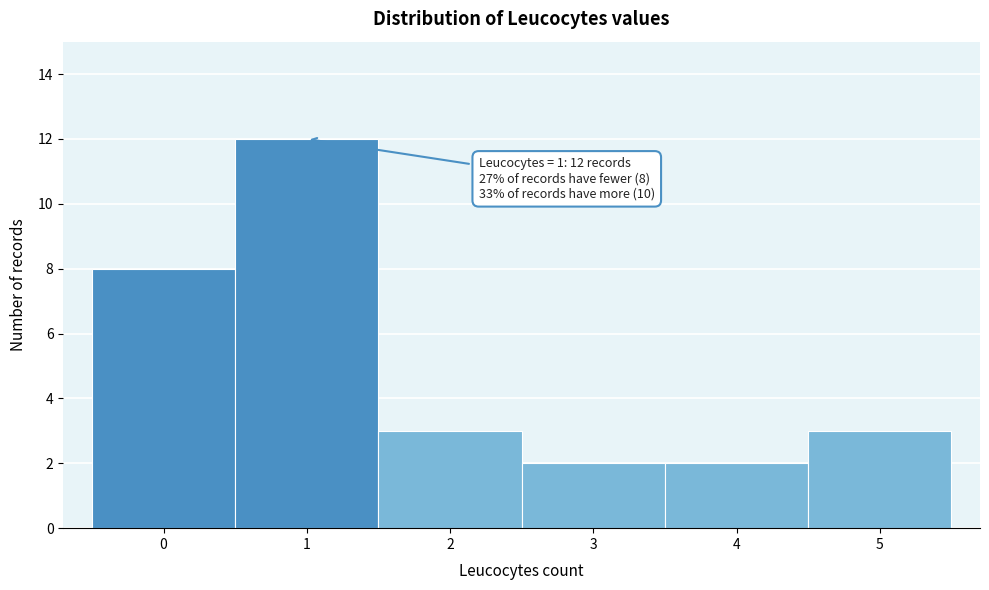

Over which range of the x-axis is the bar tallest?

0.5 to 1.5